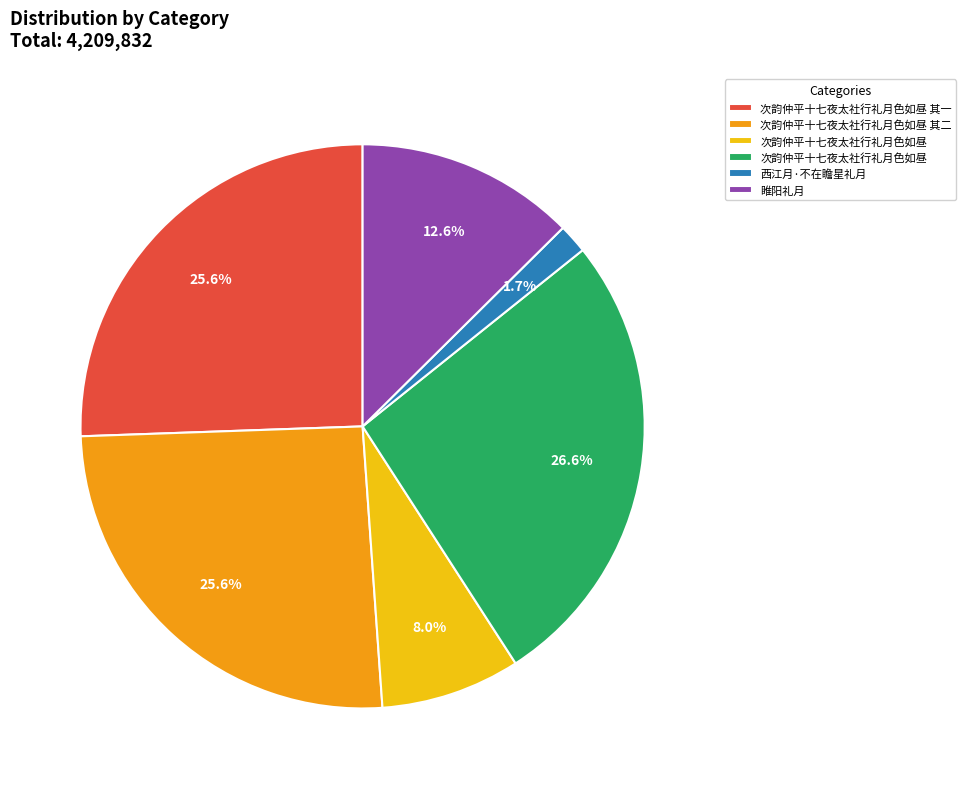

Is there any slice that represents more than half of the pie?

No